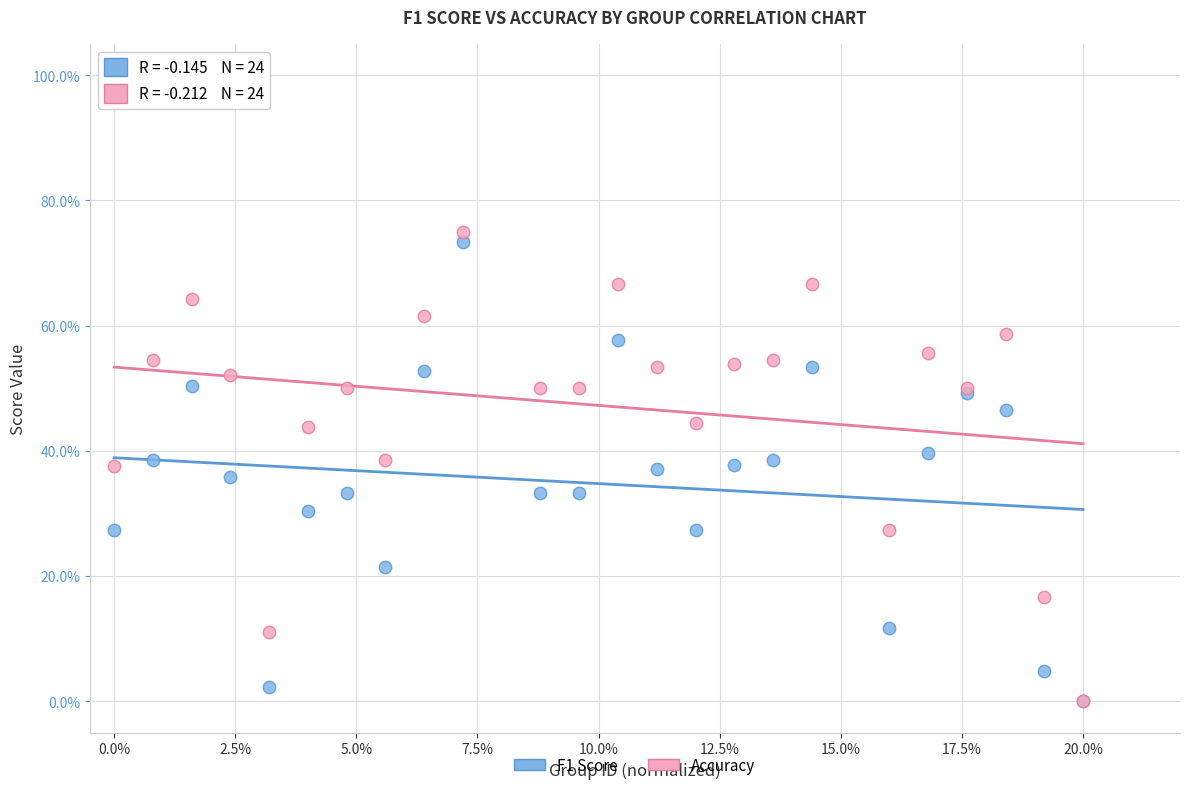

Which series has the widest spread of Y values?

Accuracy